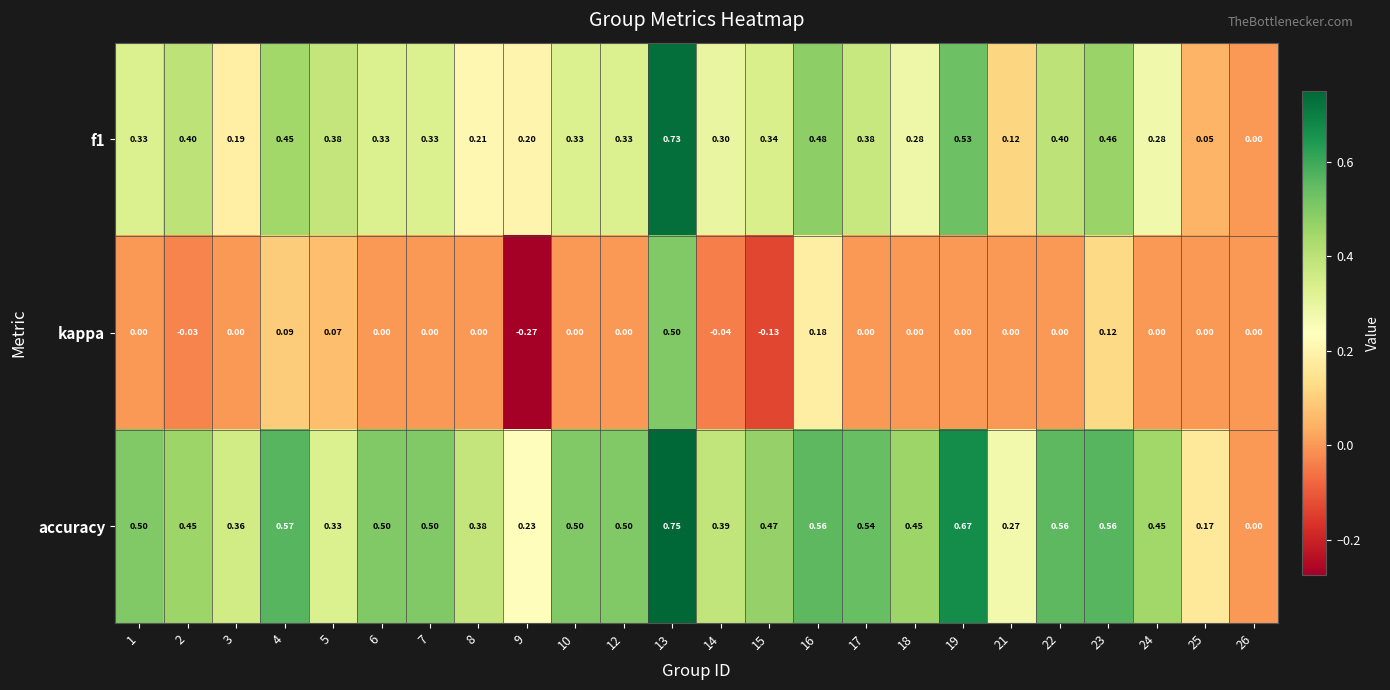

Which series has the largest total across all categories?

accuracy